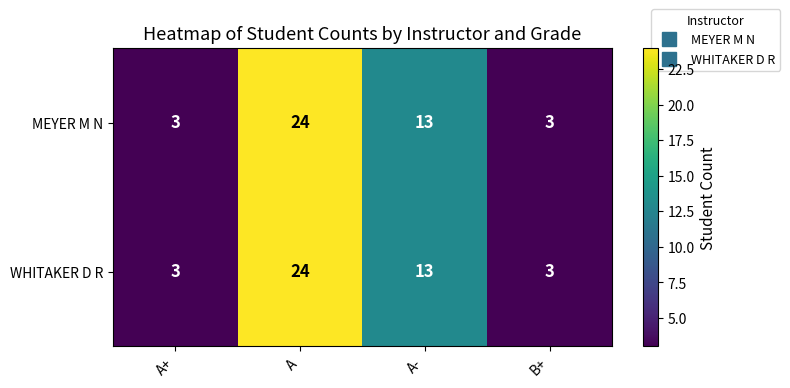

Is it true that WHITAKER D R equals 3 at A+?

True